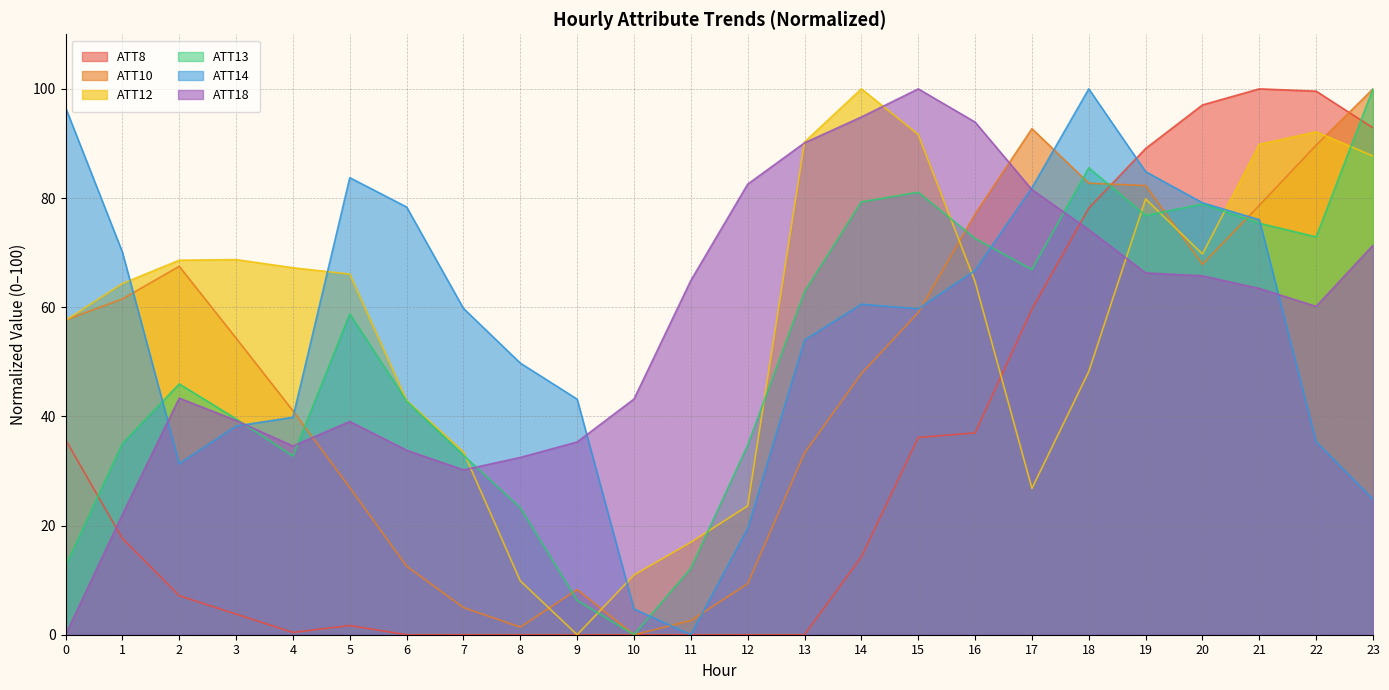

Is it true that ATT12 equals 95.8 at 3?

False